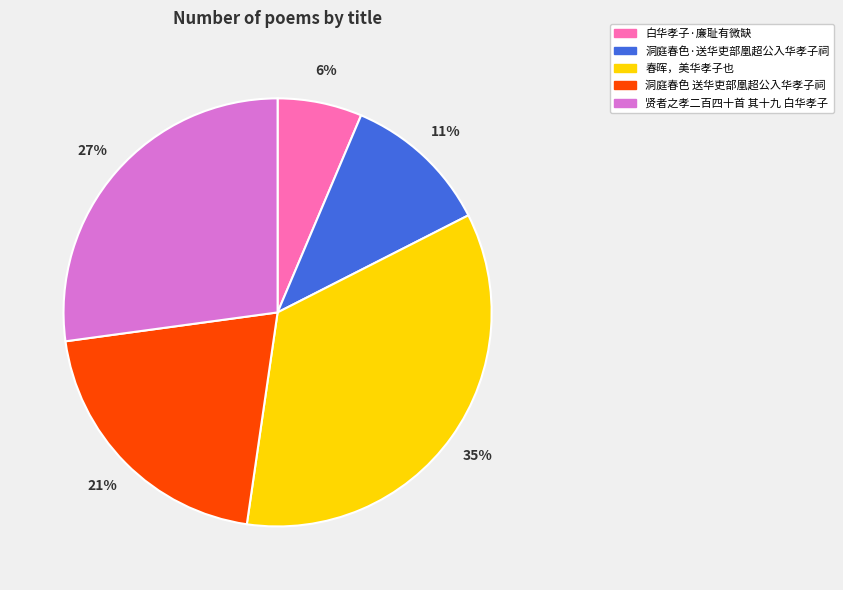

What is the smallest slice in the pie chart?

白华孝子·廉耻有微缺